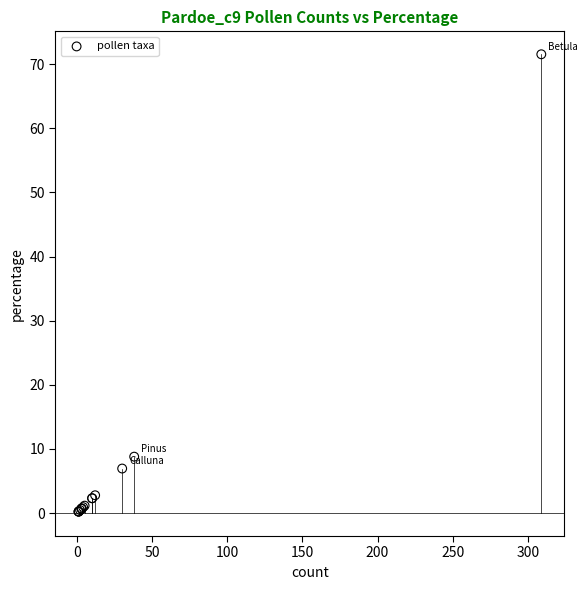

What Y value in the scatter plot is closest to 35?

8.8